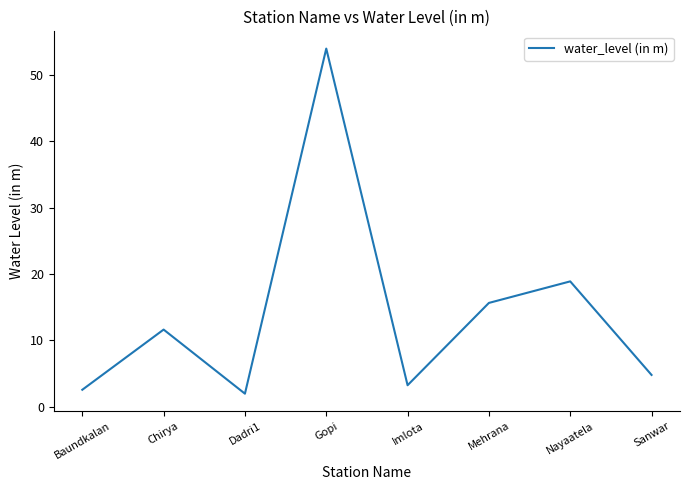

Reading left to right, extract all data points from this chart.

2.6	11.6	2.0	53.9	3.3	15.7	18.9	4.8